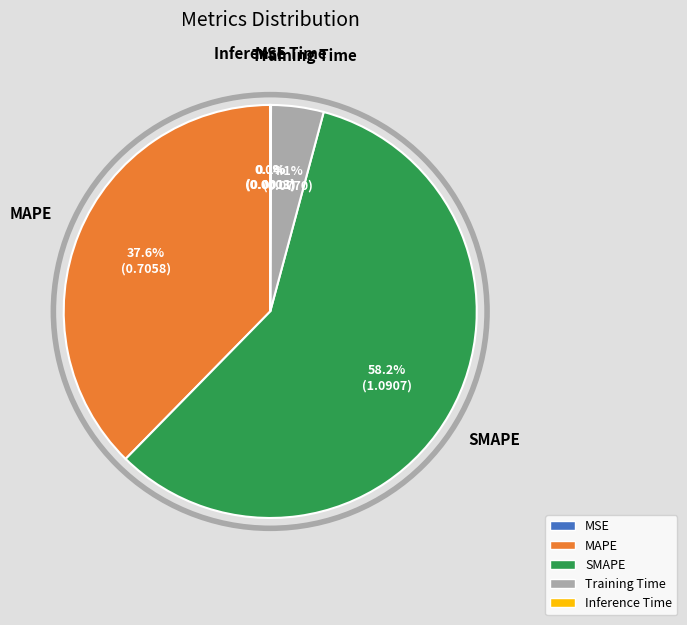

What is the majority slice?

SMAPE